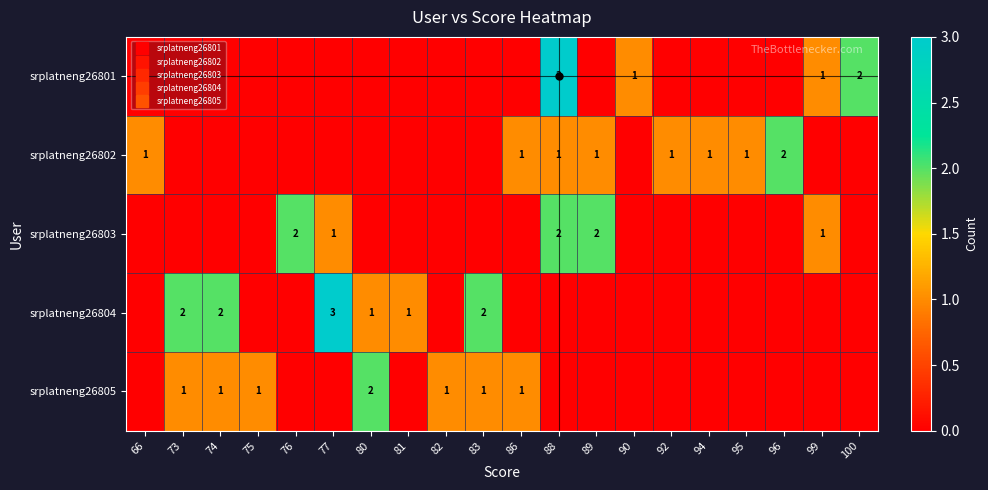

The value of srplatneng26804 at 76 is 0. True or false?

True